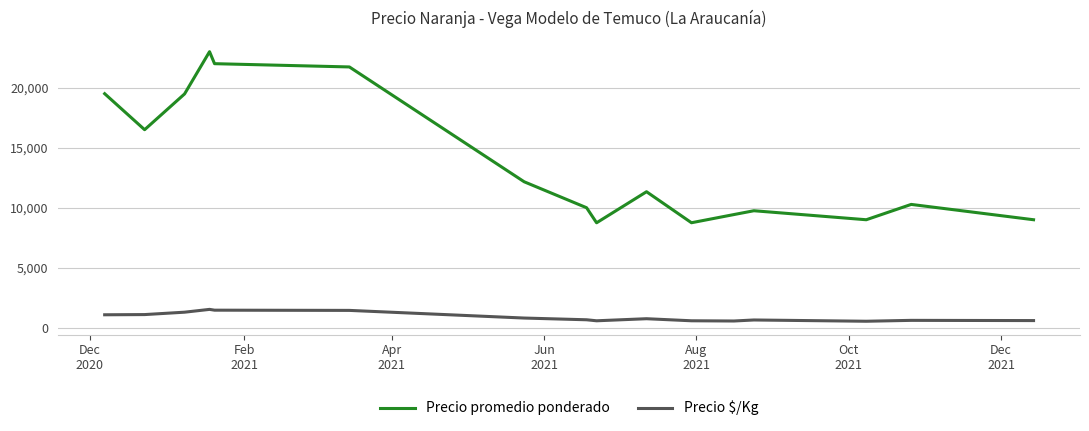

True or false: Precio $/Kg and Precio promedio ponderado intersect in this chart.

False